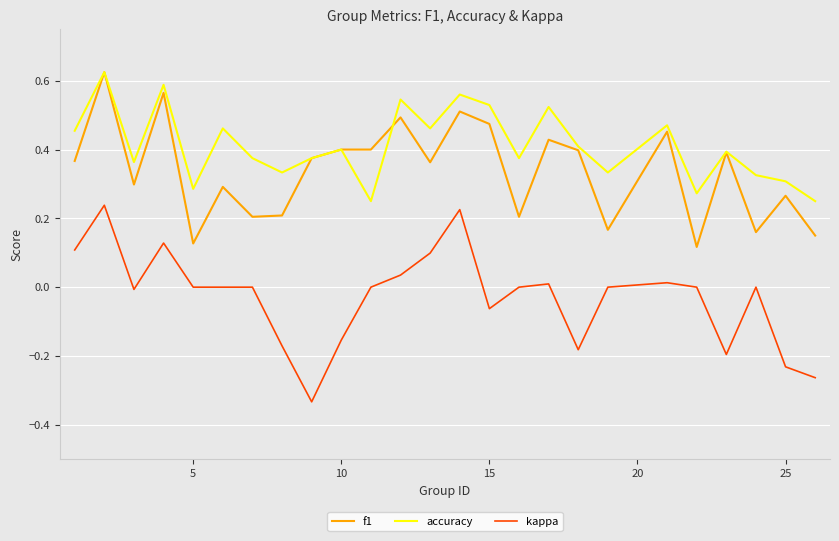

What is the sum of all accuracy values?

10.3